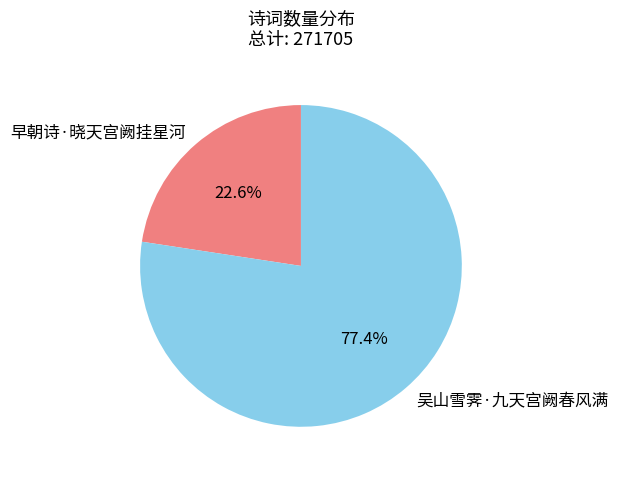

Do 早朝诗·晓天宫阙挂星河 and 吴山雪霁·九天宫阙春风满 together represent more than half of the pie?

Yes